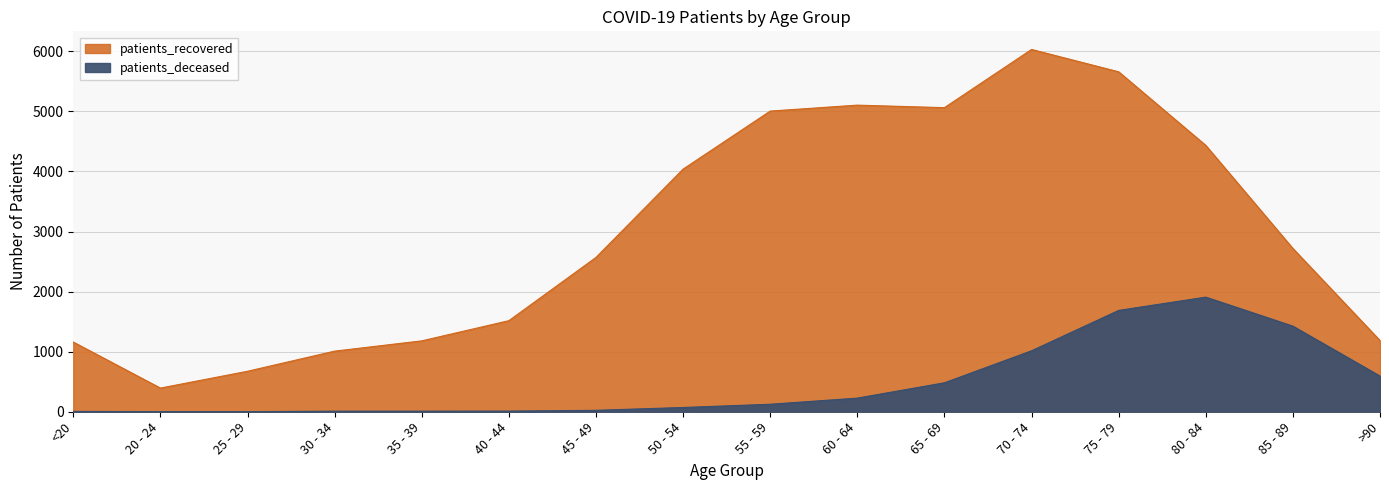

What is the difference between the highest and lowest values at 60 - 64?

4877